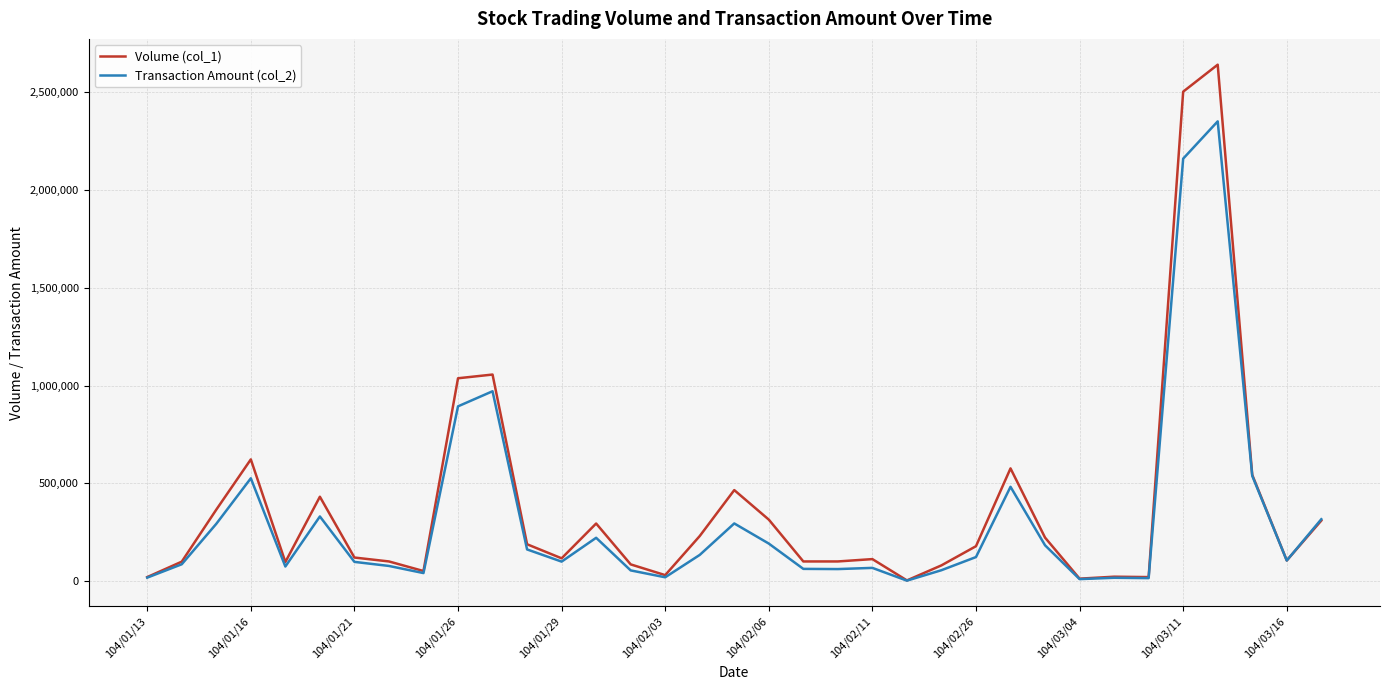

How many series are shown in this chart?

2